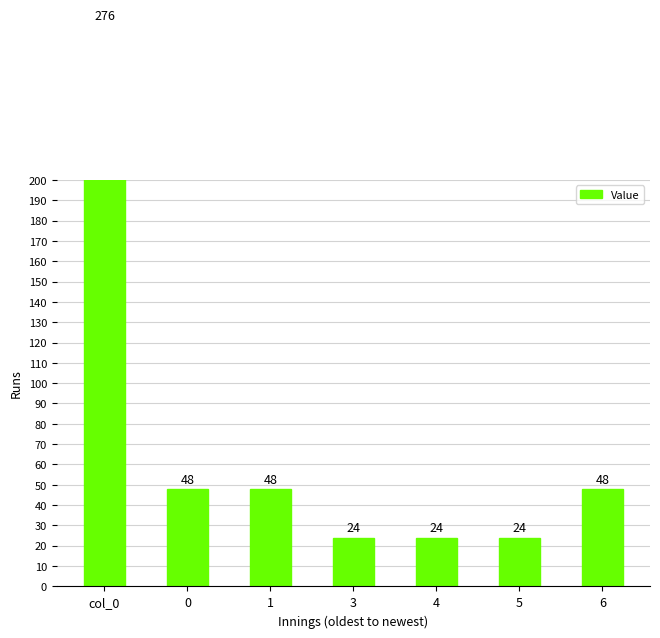

What is the minimum value shown in the chart?

24